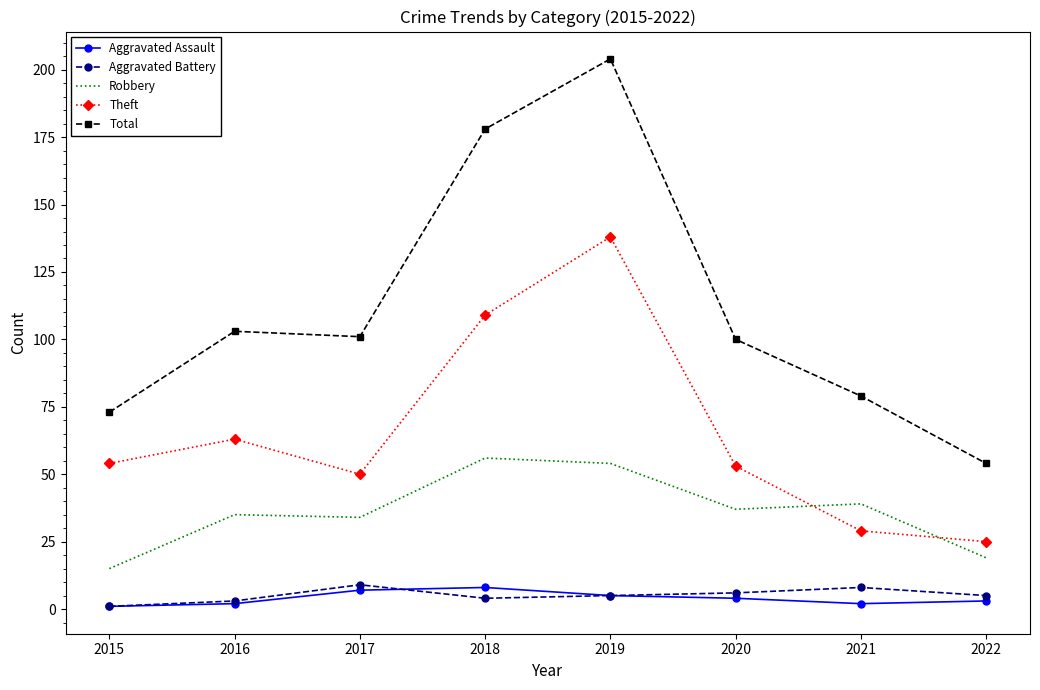

Which series has the largest total across all categories?

Total